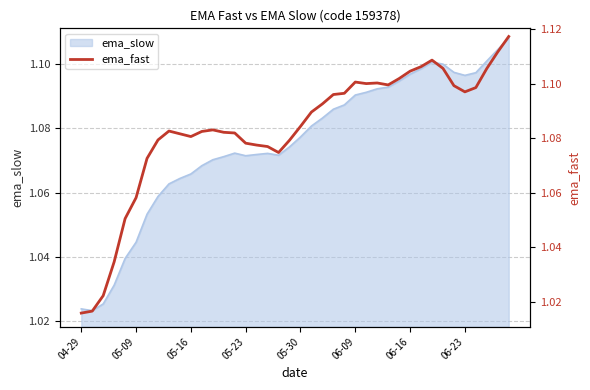

What is the difference between the maximum and second lowest values?

0.1